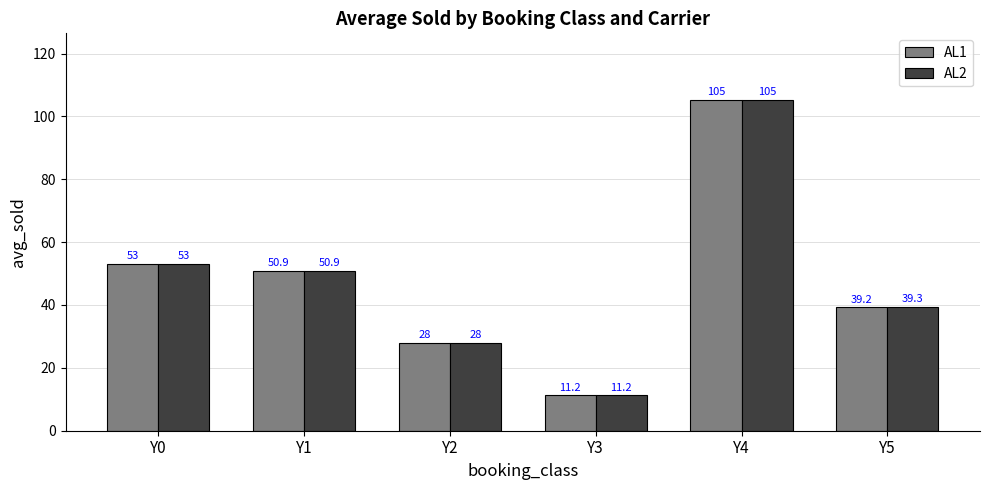

Are the bars grouped side by side (vs. stacked)?

Yes